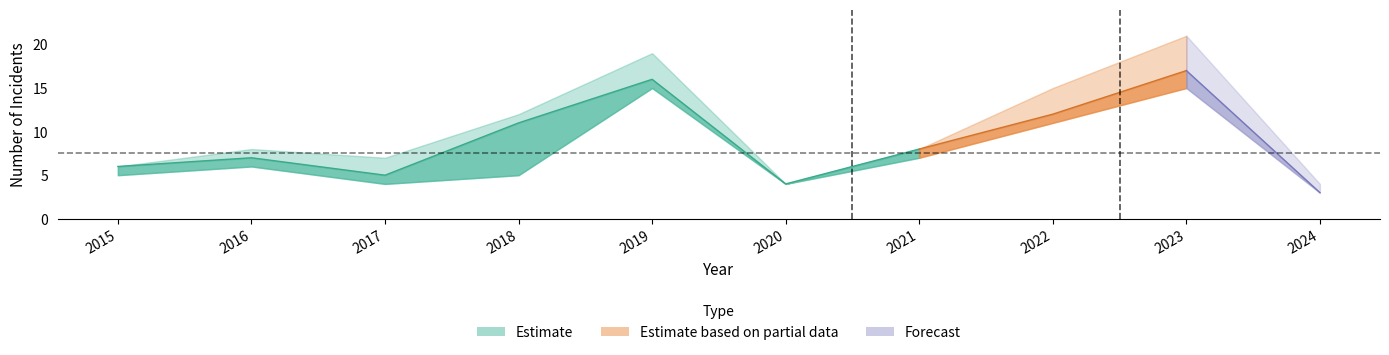

In Aggravated Assault, how many points are higher than both neighbors (excluding endpoints)?

3